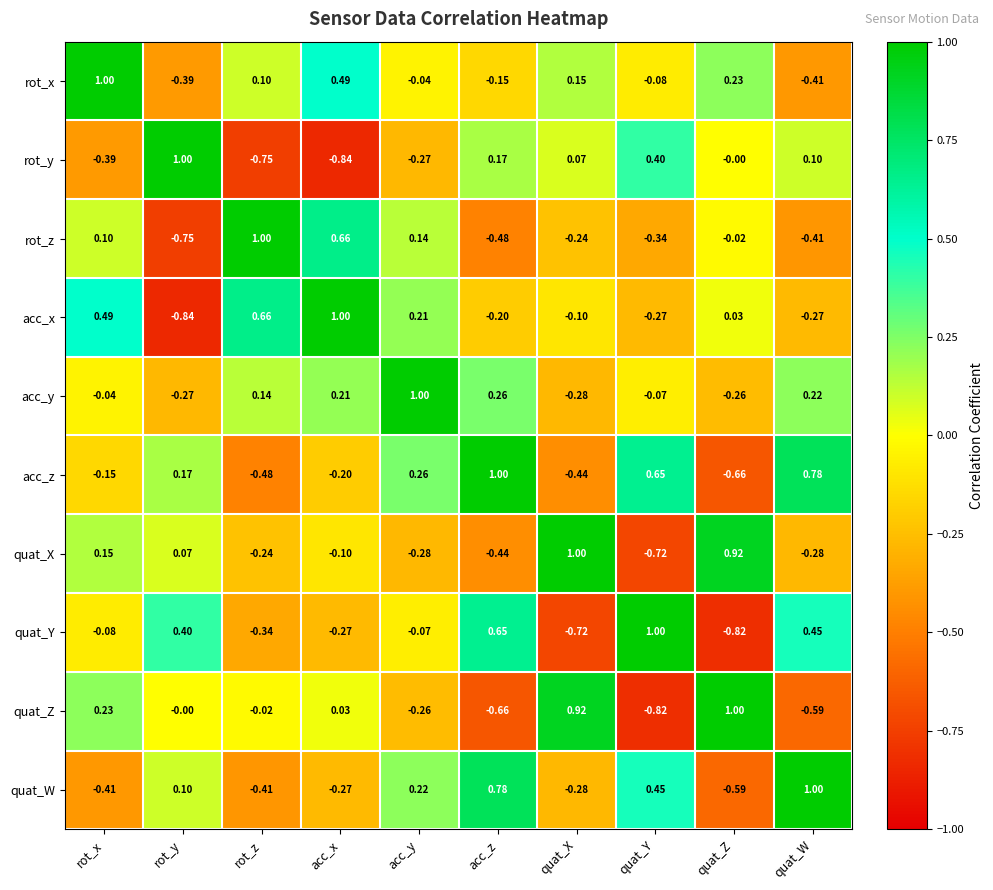

Which category has the lowest value in the quat_X series?

quat_Y